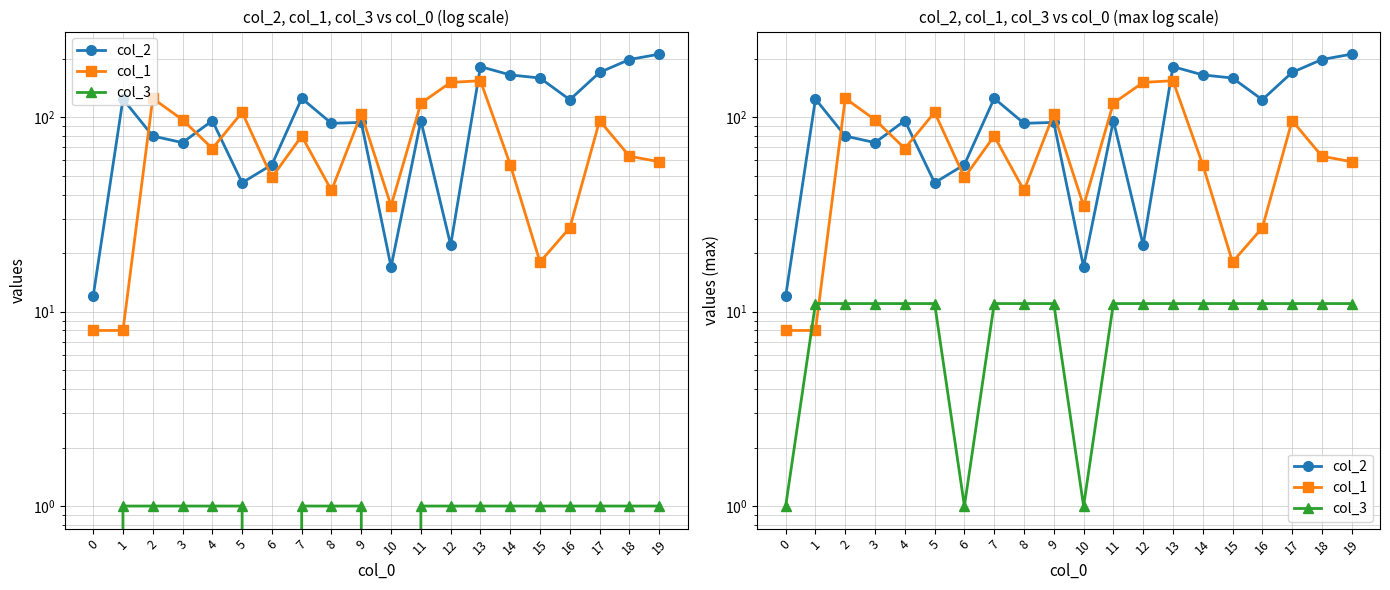

What is the sum of the col_3 values at 6 and 0?

2